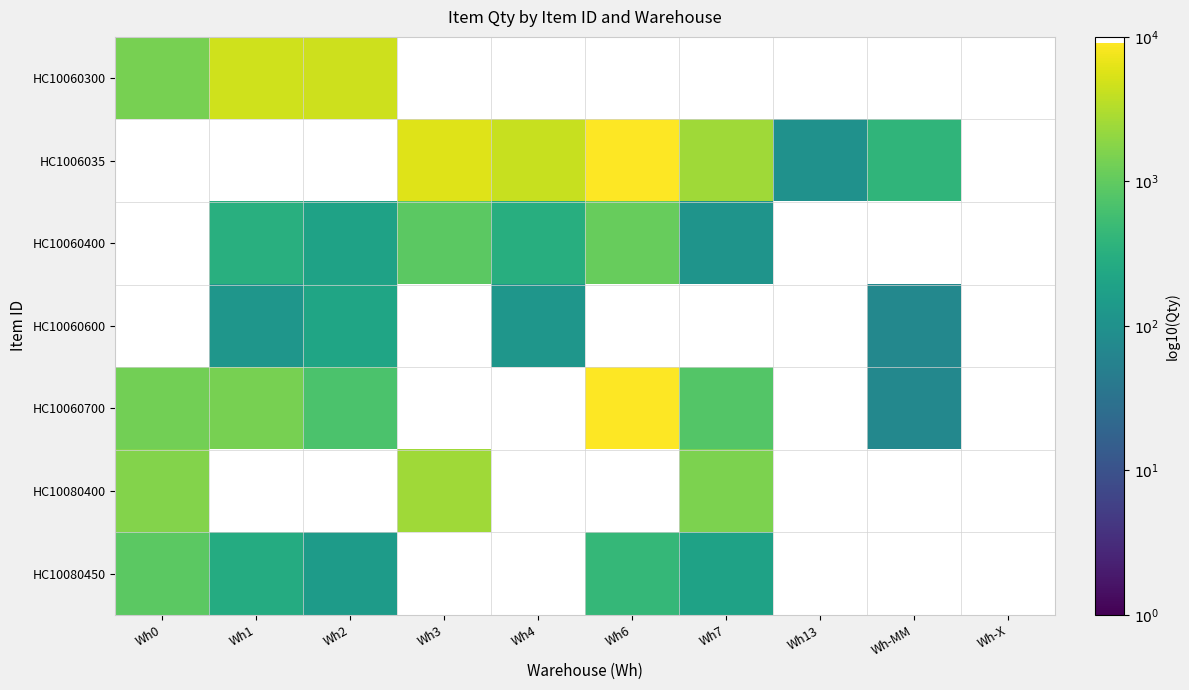

Where is HC10080400 nearest to the value 3?

Wh7